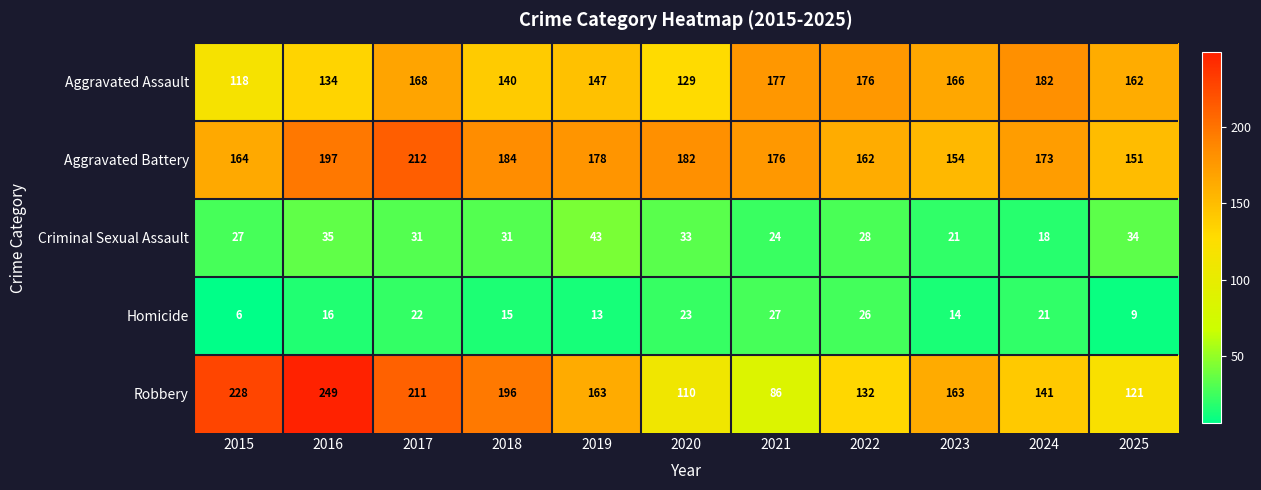

What is the spread (max minus min) of values at 2019?

165